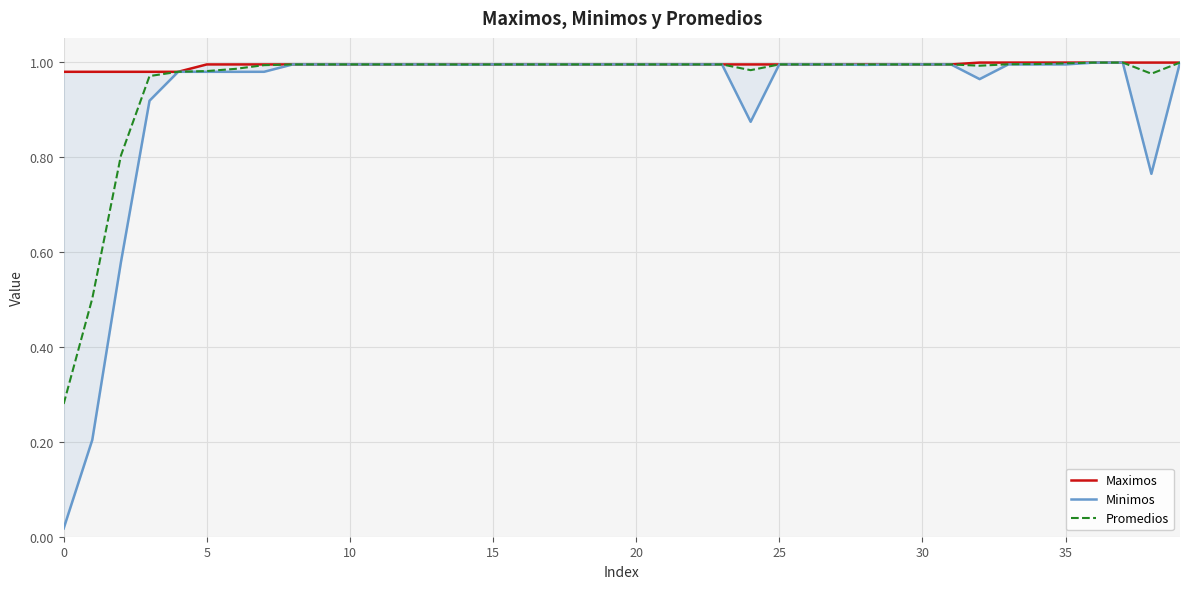

What is the value of the Minimos point at the 33rd from the left?

1.0